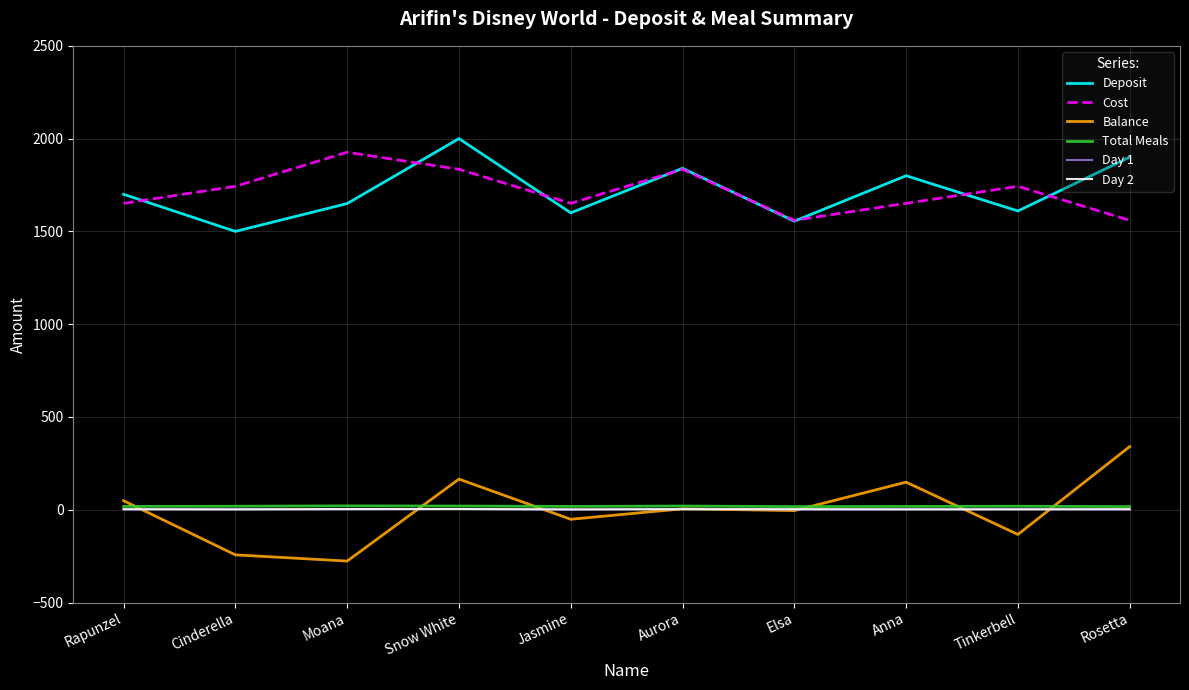

What is the minimum value for Deposit?

1500.0